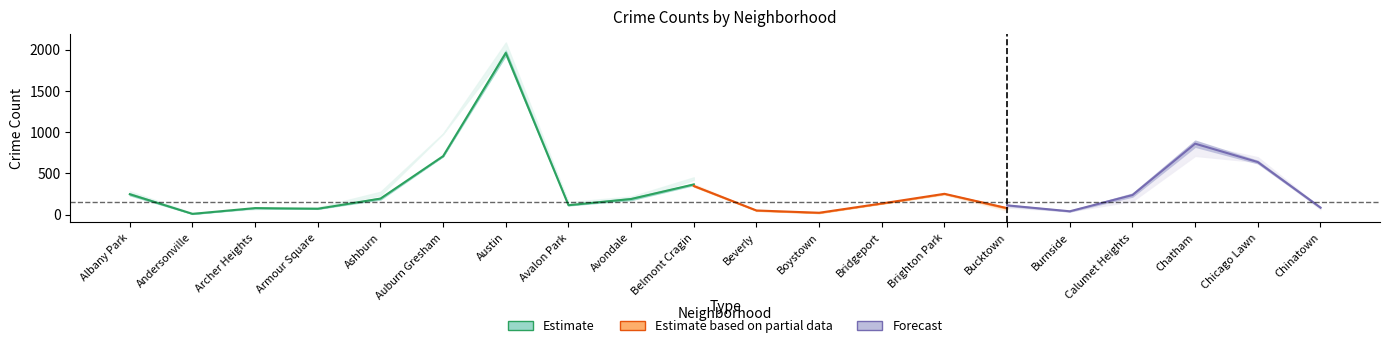

Between Albany Park and Avondale, which is larger?

Albany Park